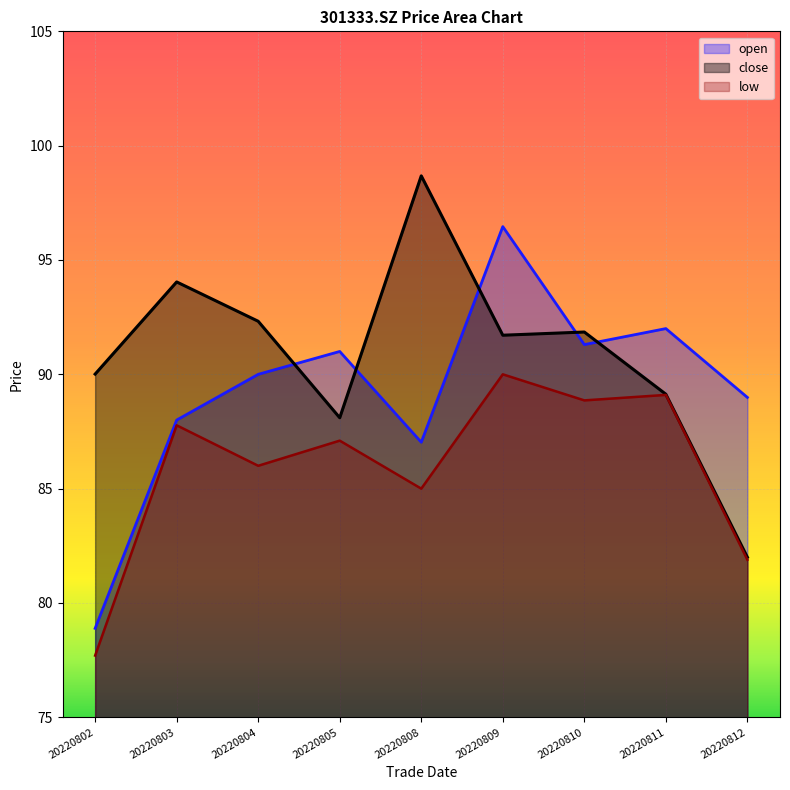

At which label does low reach its peak?

20220809